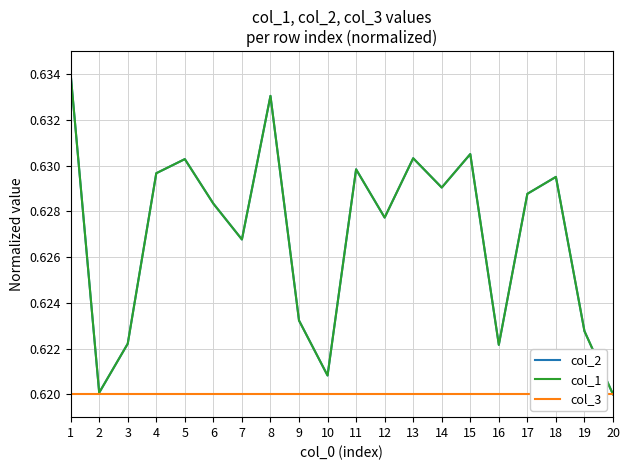

Which has a higher value, 8 or 9?

8